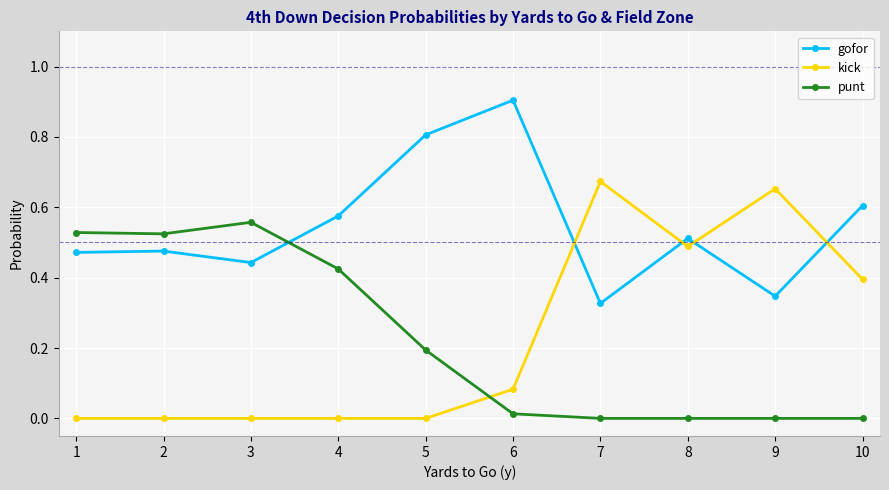

How many interior local valleys does the gofor series have?

3